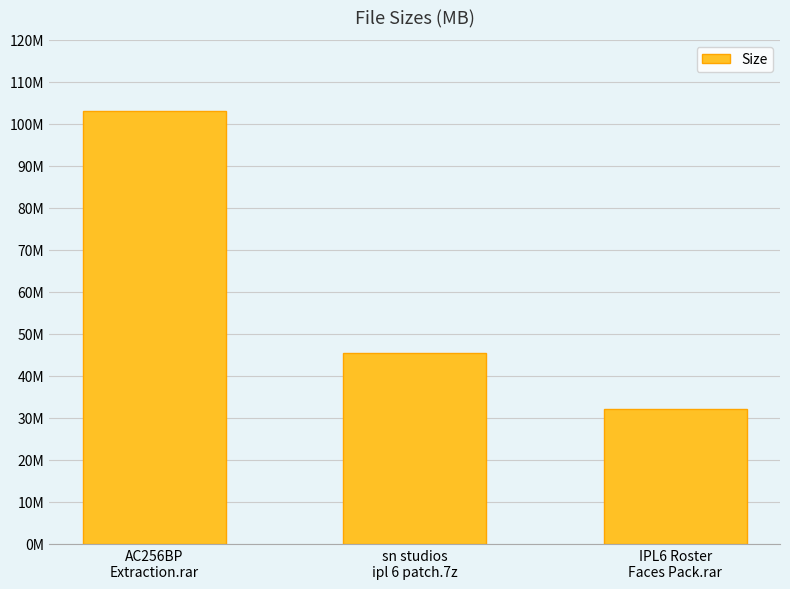

What is the sum of the values at AC256BP
Extraction.rar and sn studios
ipl 6 patch.7z?

148.6